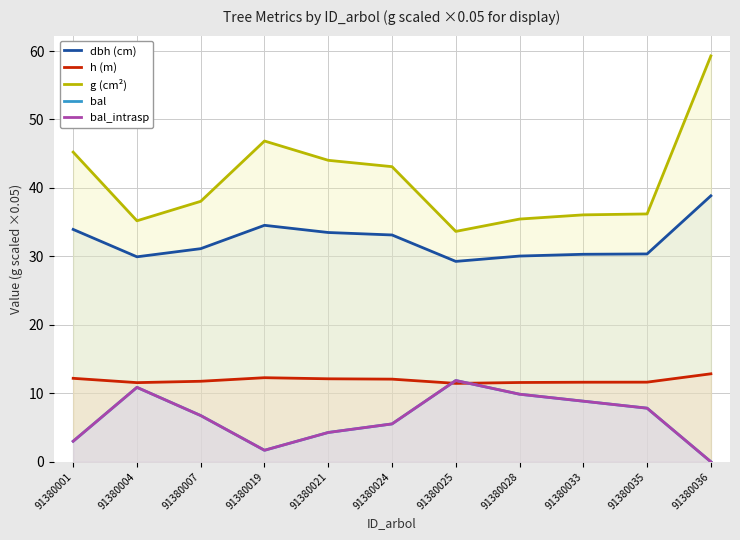

Count the number of data series in this chart.

5